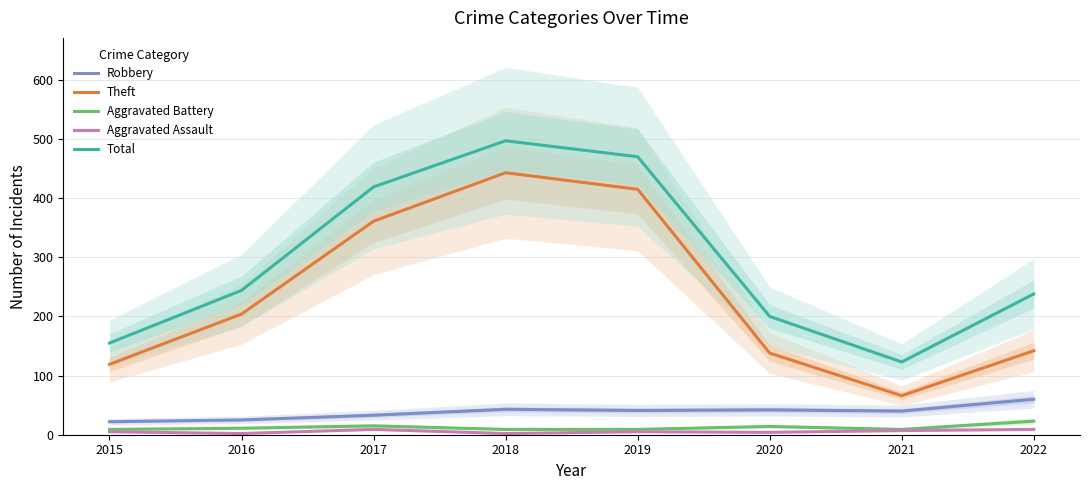

What are all the series names shown in the legend?

Robbery, Theft, Aggravated Battery, Aggravated Assault, Total